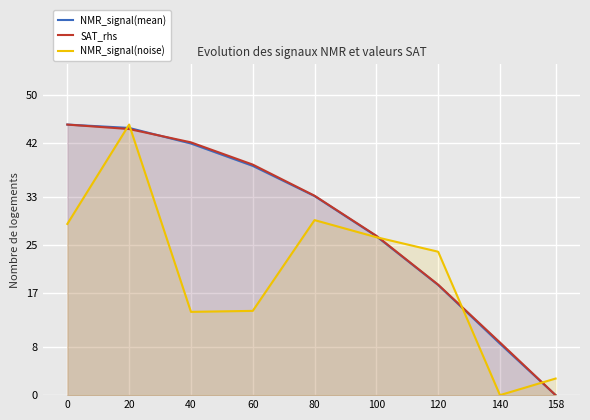

Reading right to left, extract all data points from this chart.

NMR_signal(mean): 0.0	8.6	18.3	26.4	33.1	38.1	41.8	44.4	45.0
SAT_rhs: 0.0	8.8	18.4	26.5	33.2	38.3	42.0	44.3	45.0
NMR_signal(noise): 2.8	0.0	23.9	26.3	29.1	14.0	13.9	45.0	28.5